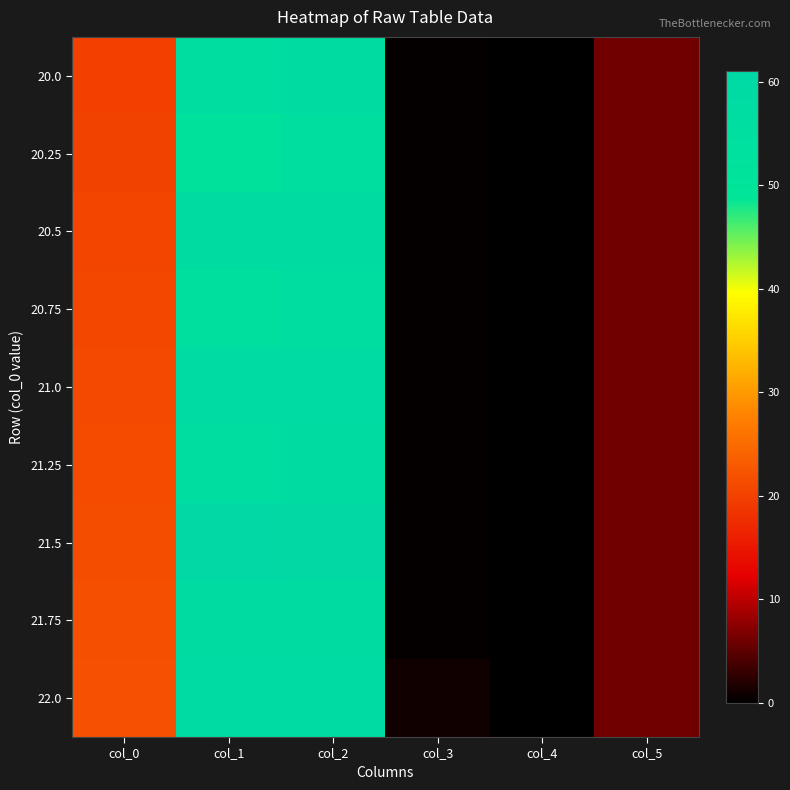

At which category is the sum across all series the highest?

col_2